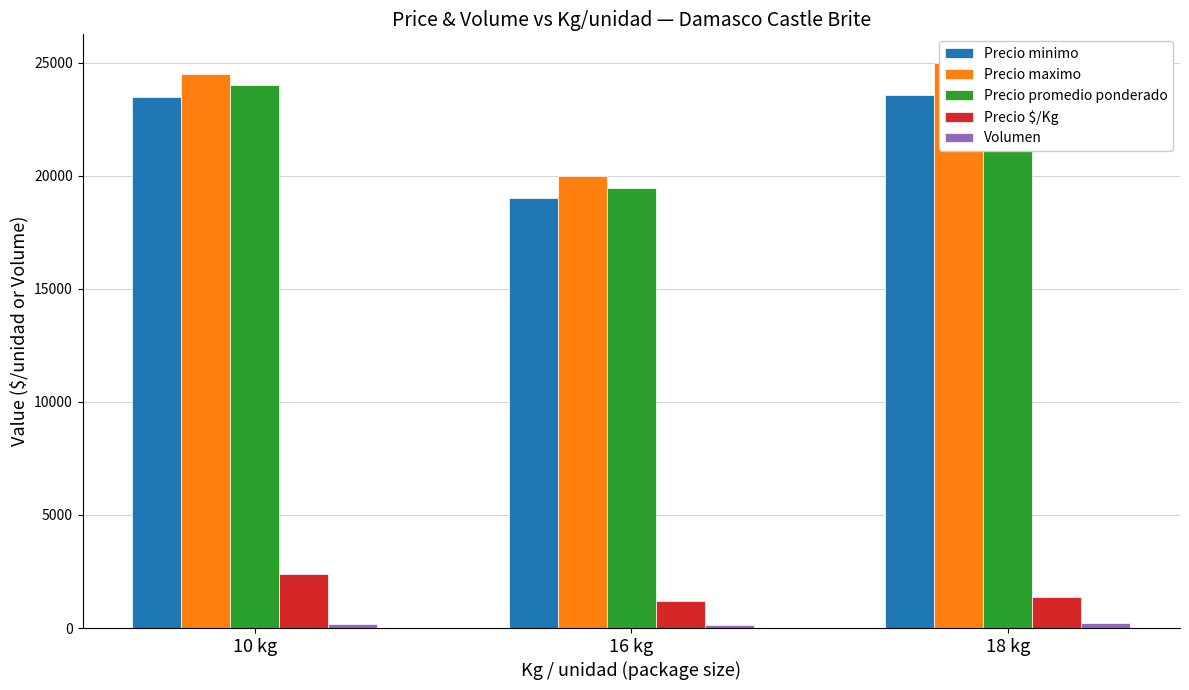

How many categories are shown in the chart?

3